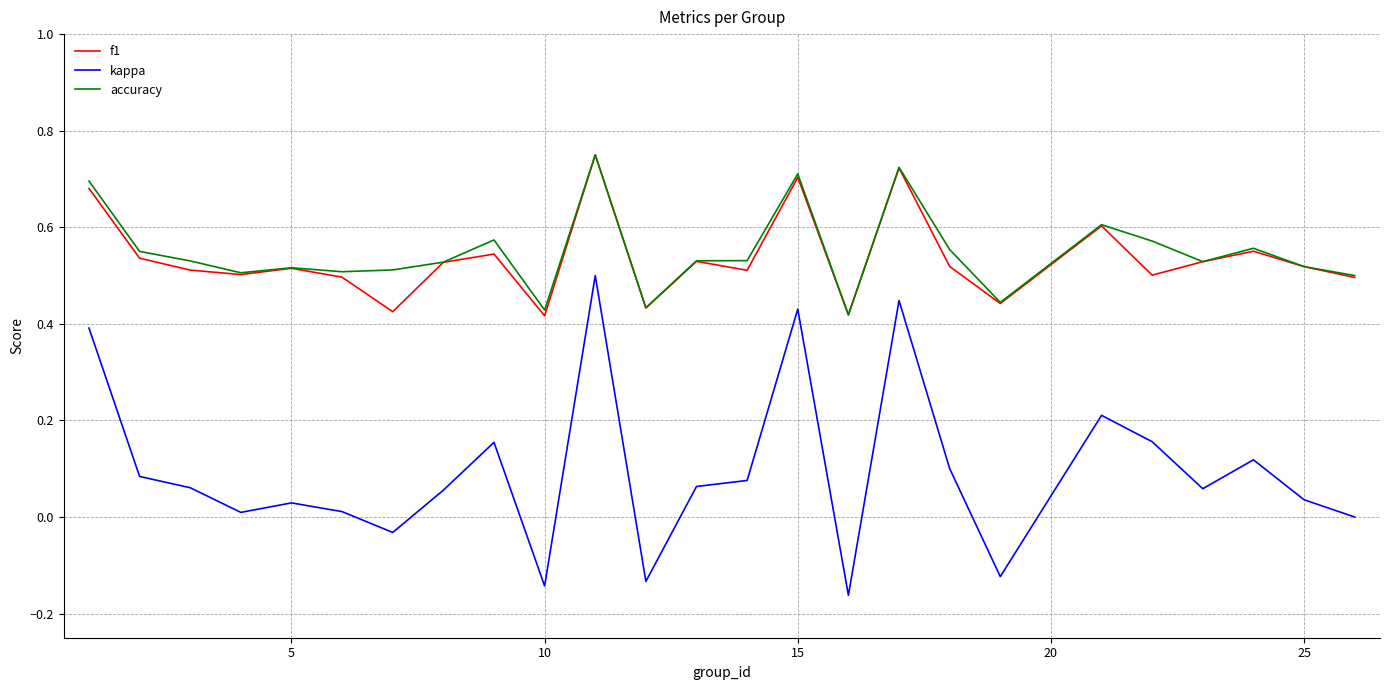

Which series has the widest spread of values?

kappa